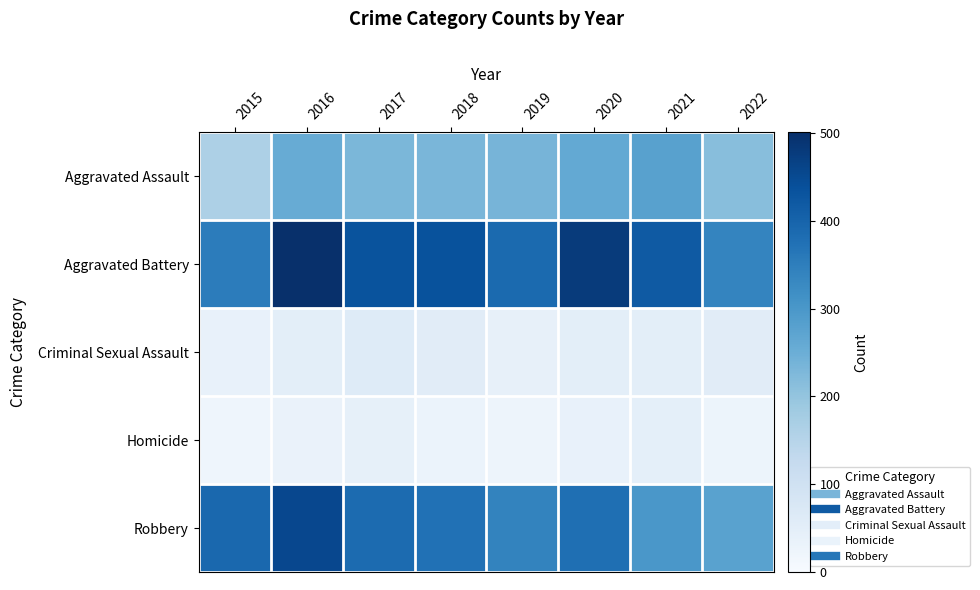

At 2020, list the series in order from largest to smallest.

Aggravated Battery, Robbery, Aggravated Assault, Criminal Sexual Assault, Homicide